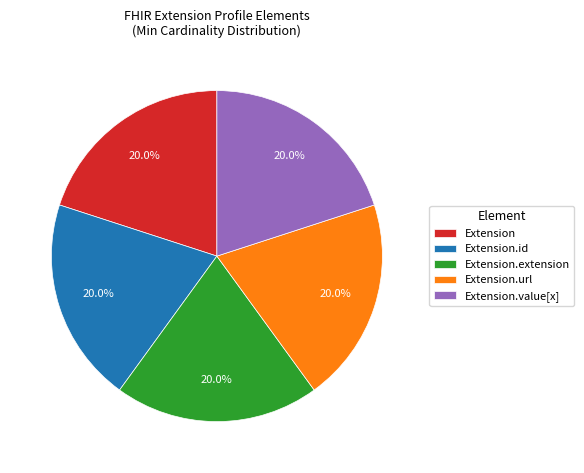

Does any single category account for the majority?

No